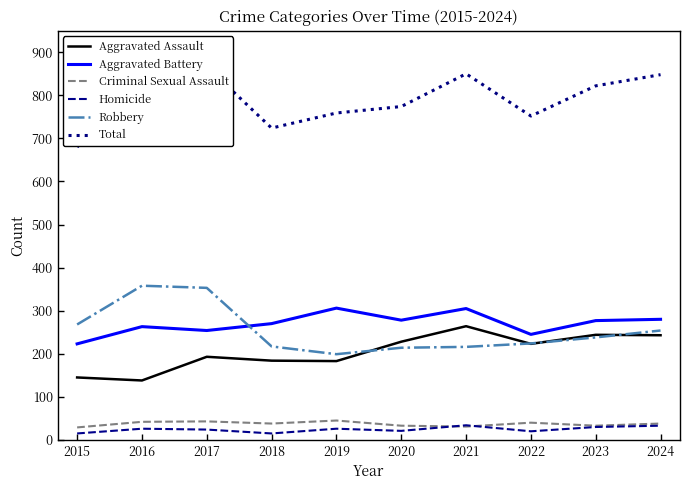

What is the total value across all series at 2020?

1548